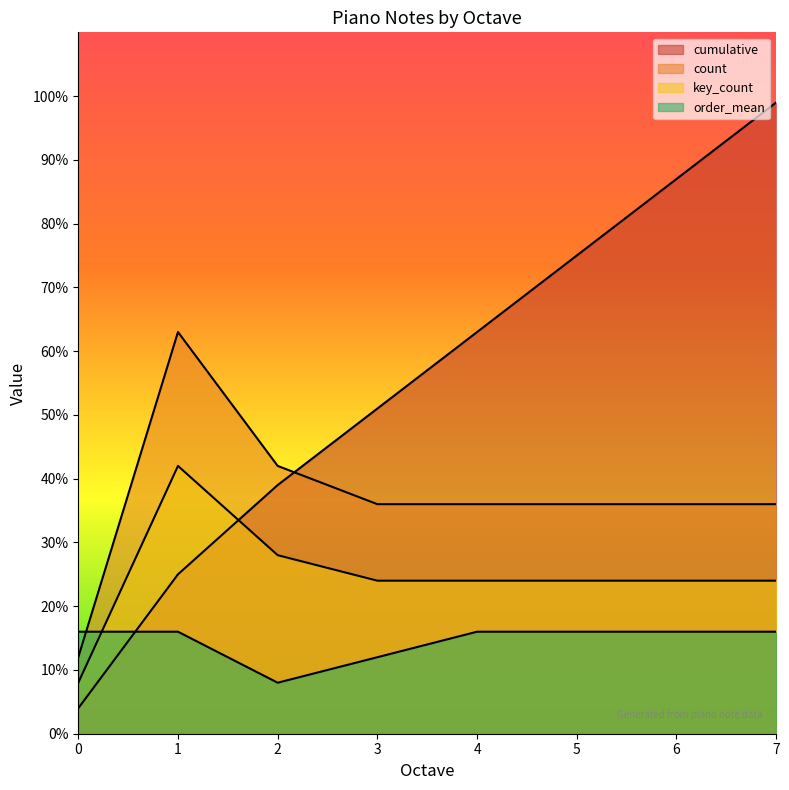

What is the spread (max minus min) of values at 4?

47